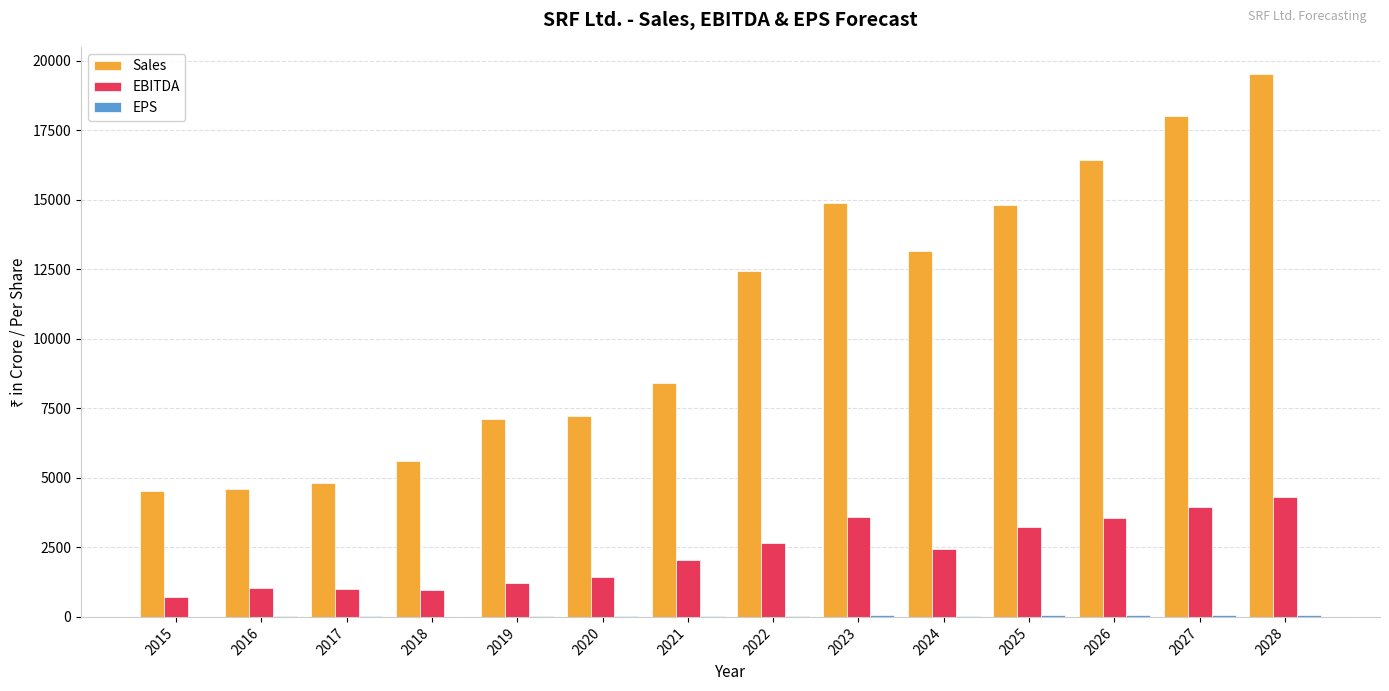

Between 2020 and 2022, which series saw the biggest shift?

Sales